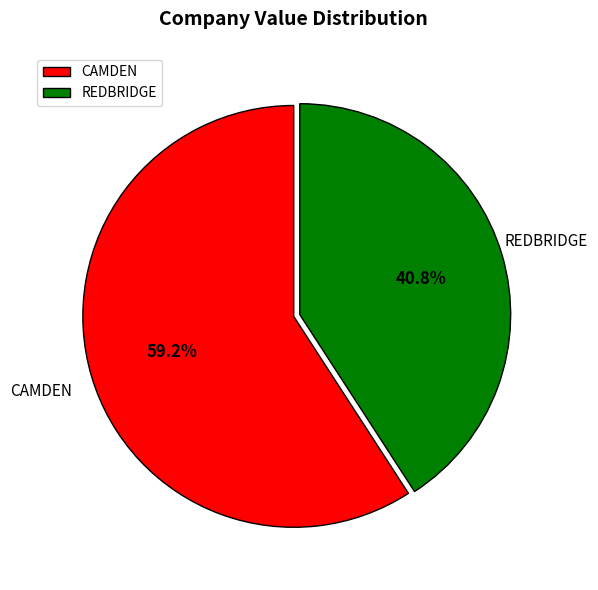

Which category has the smallest portion of the pie?

REDBRIDGE